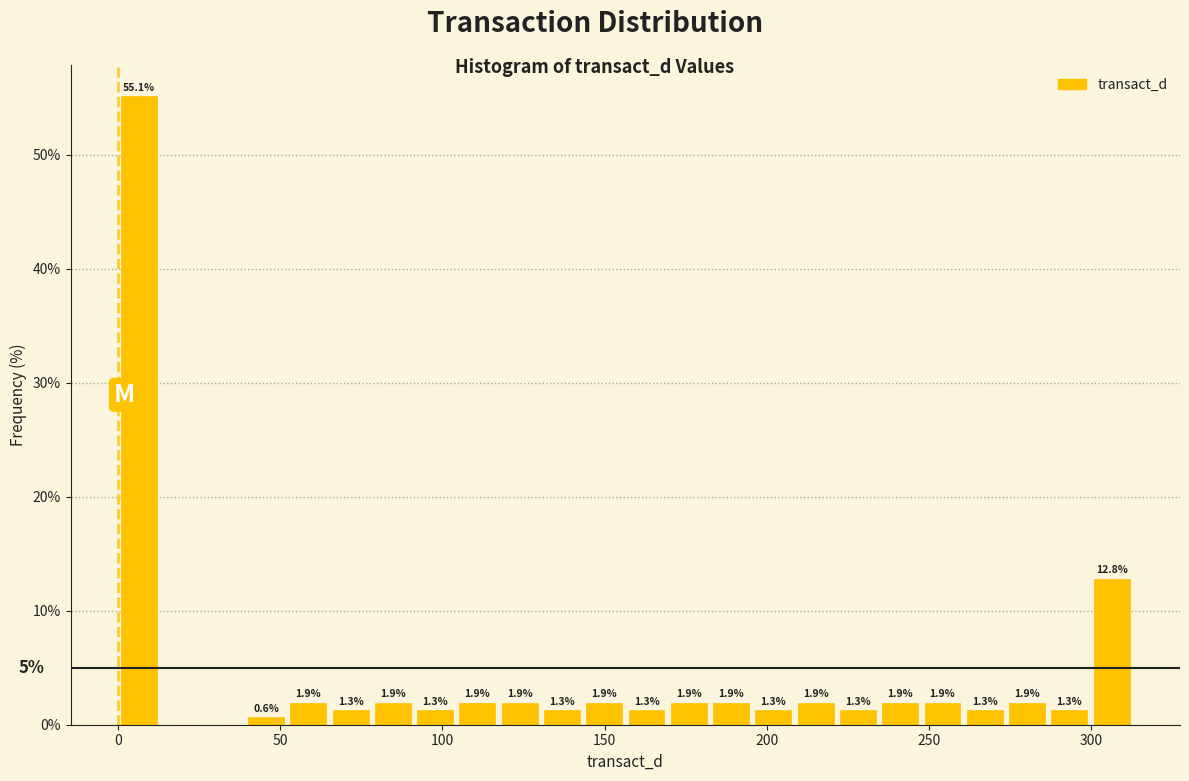

Read against the x-axis, roughly where is the centre of the tallest bar?

5